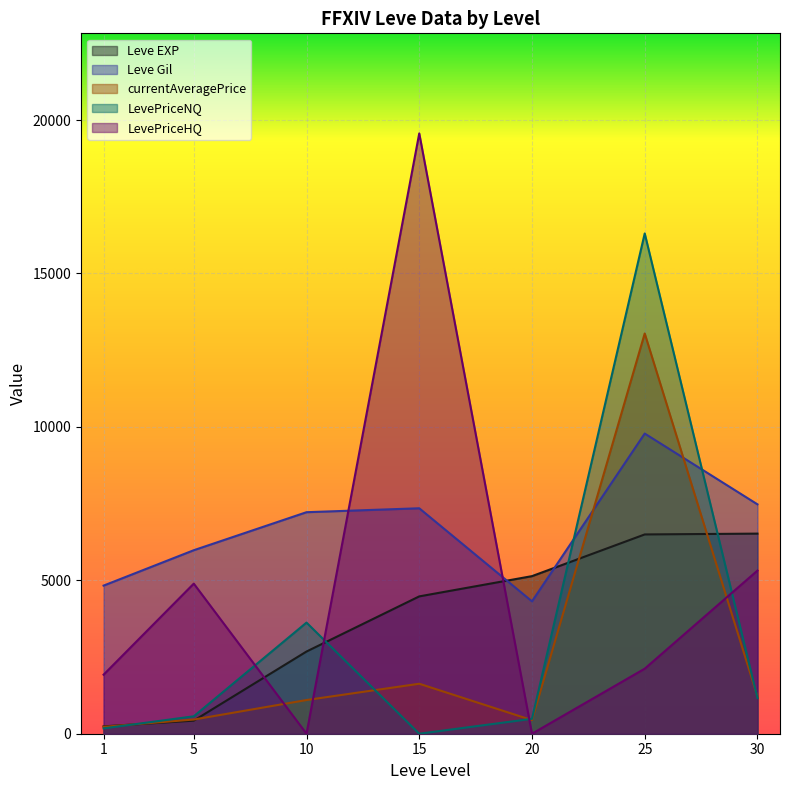

Which series has the largest total across all categories?

Leve Gil